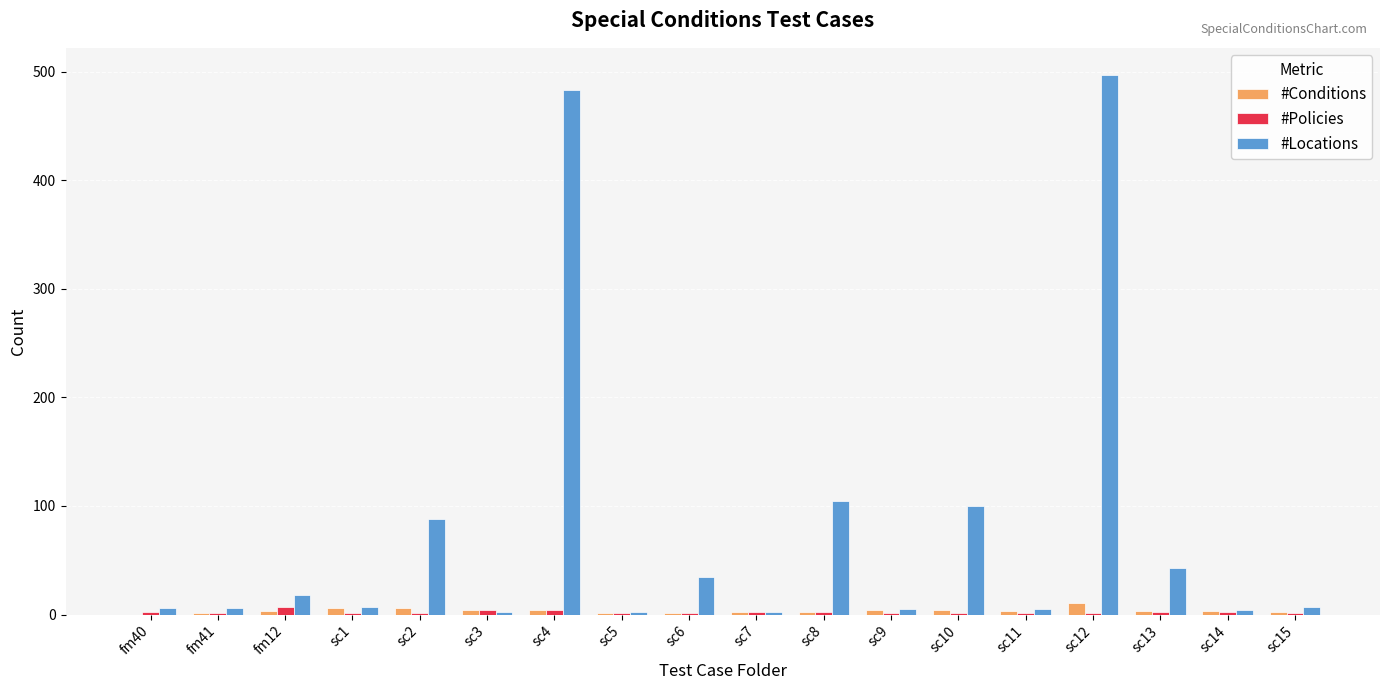

At which label does #Locations reach its peak?

sc12